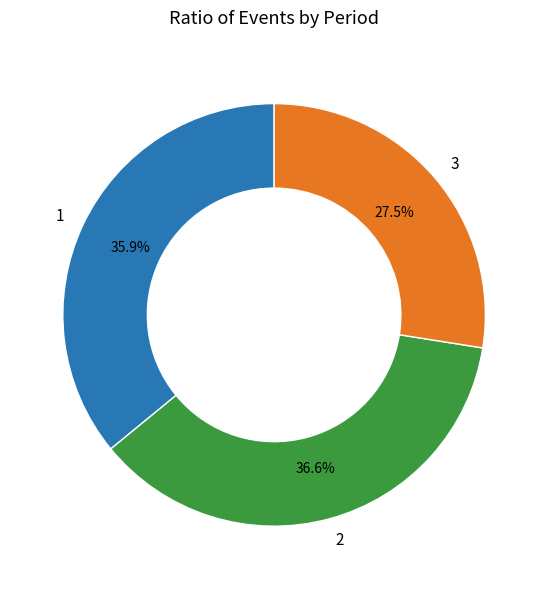

What is the ratio of the value at 2 to the value at 3?

1.3